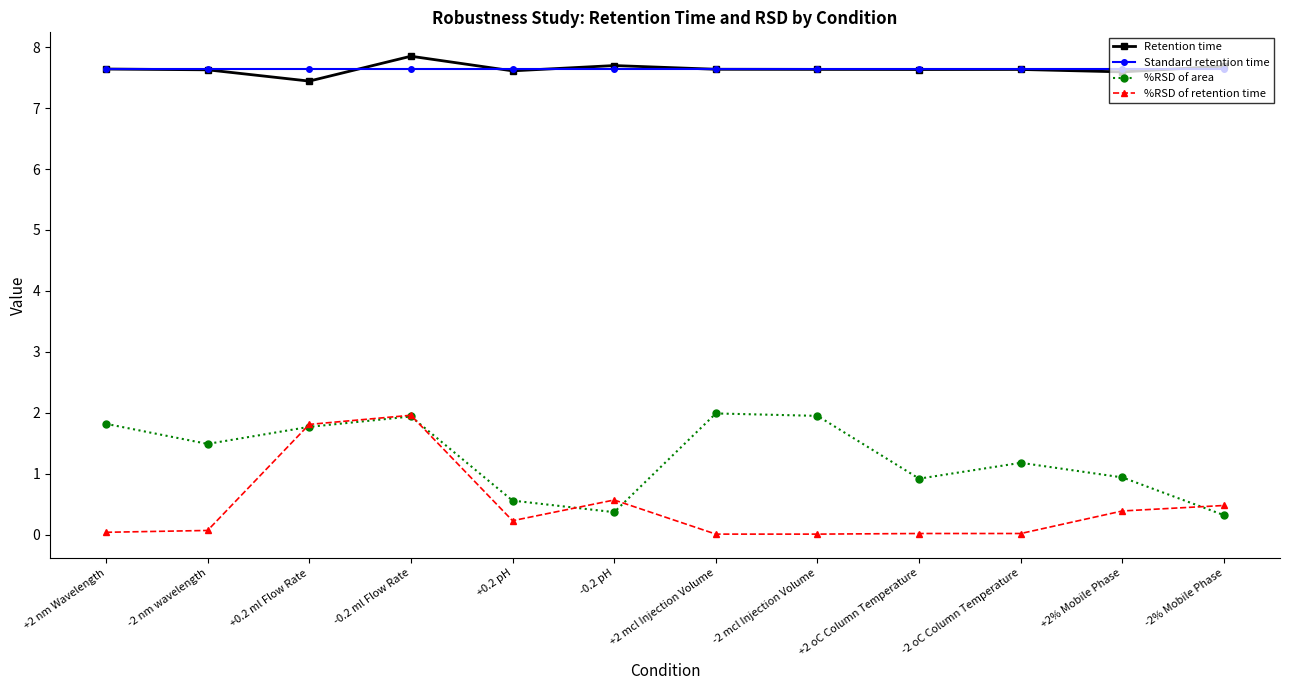

Is the value of %RSD of retention time at +2 mcl Injection Volume greater than the value of Retention time at -2% Mobile Phase?

No